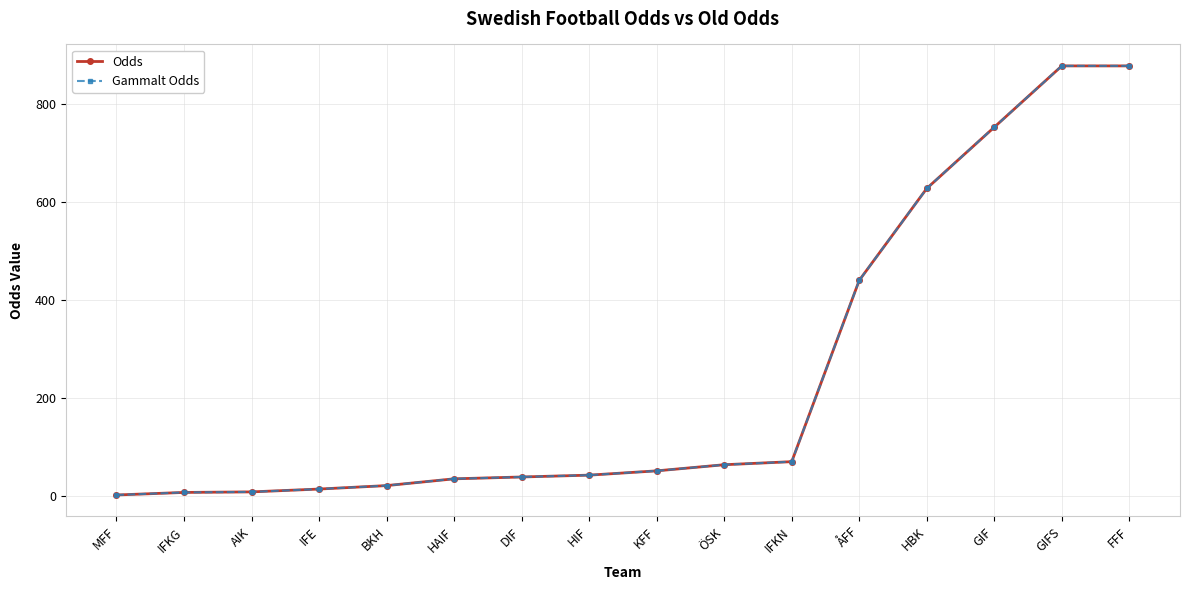

Read the Gammalt Odds value at IFKN.

70.0